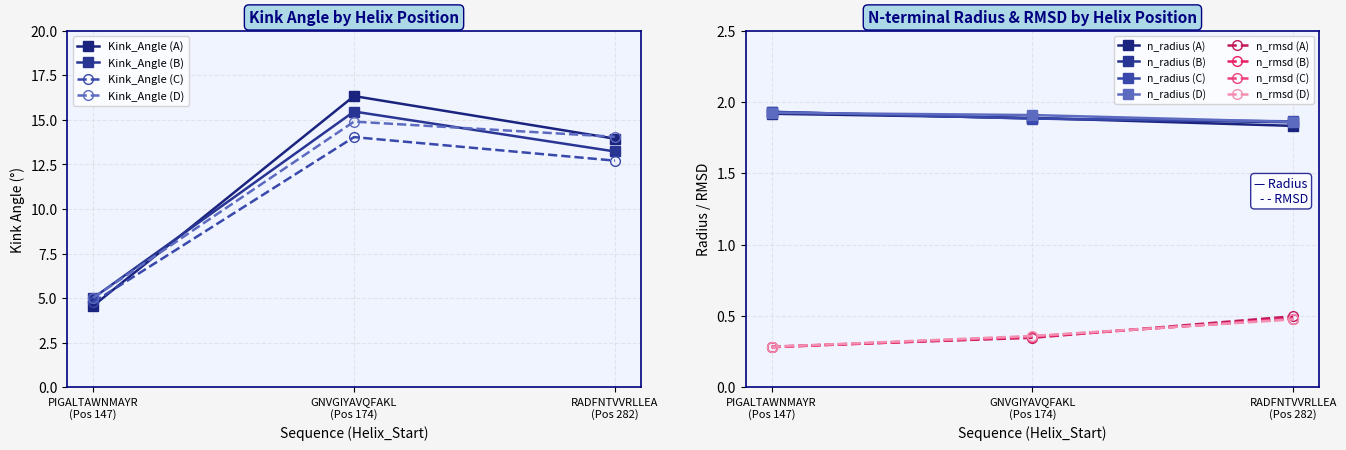

The value of Kink_Angle (B) at PIGALTAWNMAYR (Pos 147) is 5.0. True or false?

True